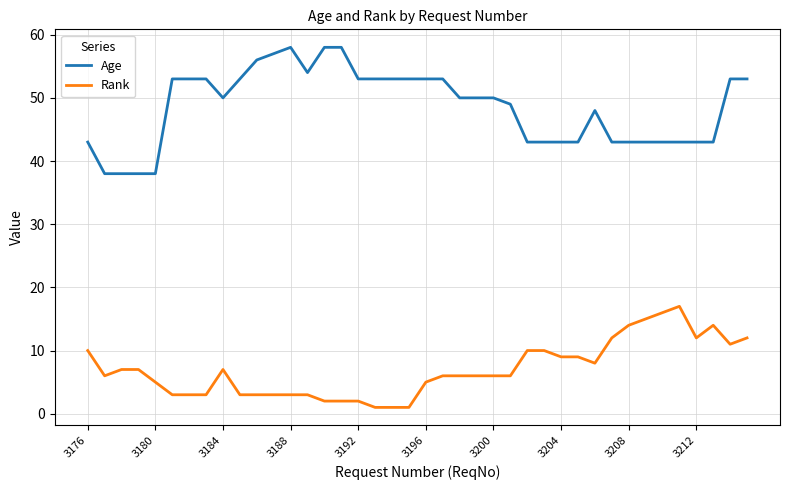

Does the chart have visible grid lines?

Yes